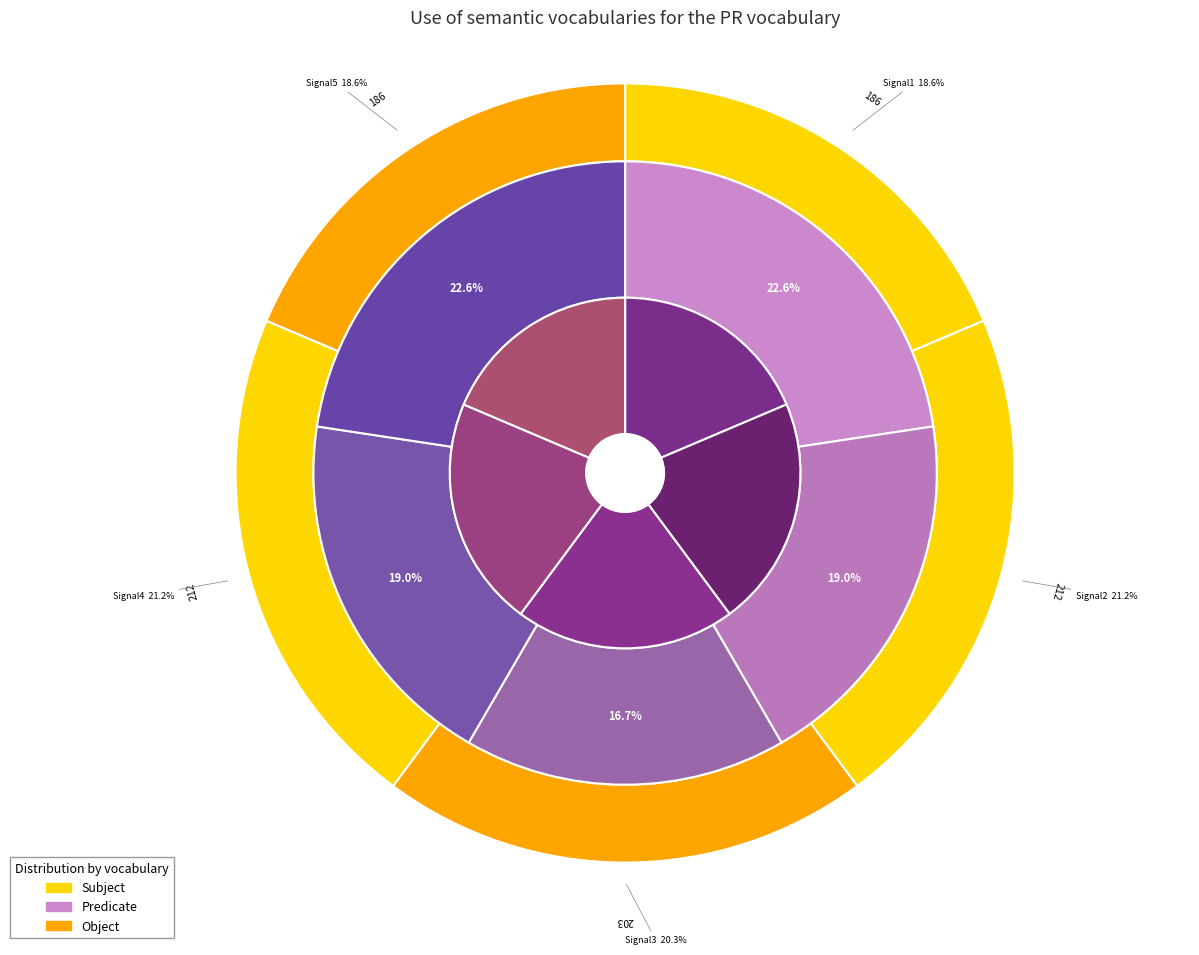

What percentage is the Liability Strength5 slice, to the nearest percent?

23%